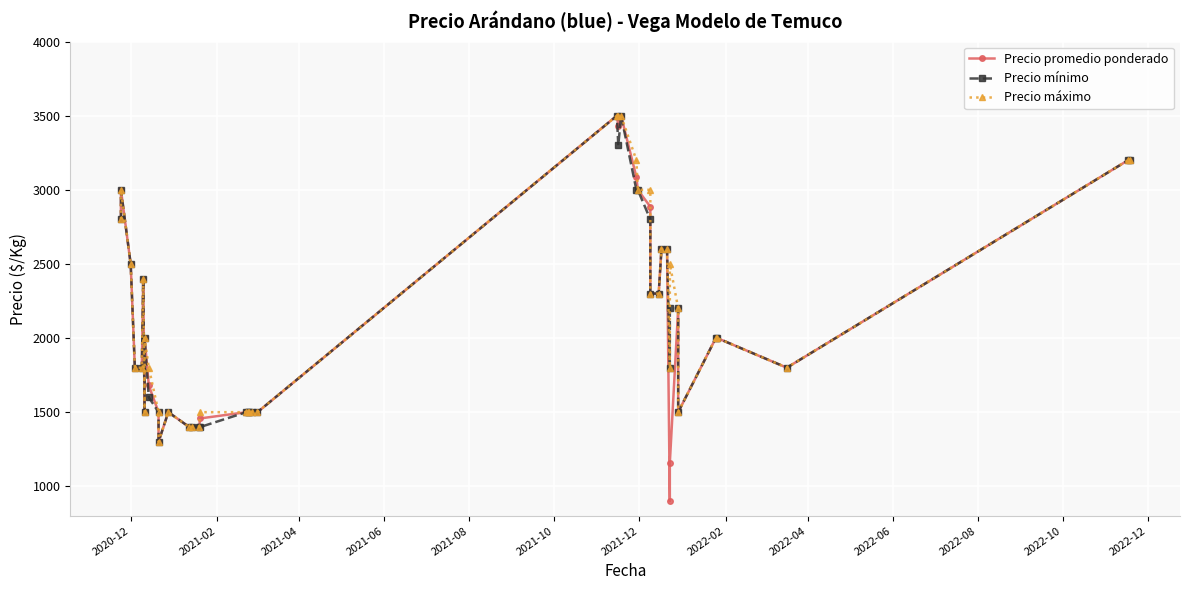

Reading left to right, what are all the values shown in this chart?

Precio promedio ponderado: 2800	3000	2500	1800	1800	2400	1500	2000	1680	1500	1300	1500	1400	1400	1400	1458	1500	1500	1500	1500	1500	3500	3432	3500	3086	3000	2886	2300	2300	2600	2600	900	1158	2200	1500	2000	2000	1800	3200	3200
Precio mínimo: 2800	3000	2500	1800	1800	2400	1500	2000	1600	1500	1300	1500	1400	1400	1400	1400	1500	1500	1500	1500	1500	3500	3300	3500	3000	3000	2800	2300	2300	2600	2600	1800	2200	2200	1500	2000	2000	1800	3200	3200
Precio máximo: 2800	3000	2500	1800	1800	2400	1500	2000	1800	1500	1300	1500	1400	1400	1400	1500	1500	1500	1500	1500	1500	3500	3500	3500	3200	3000	3000	2300	2300	2600	2600	1800	2500	2200	1500	2000	2000	1800	3200	3200